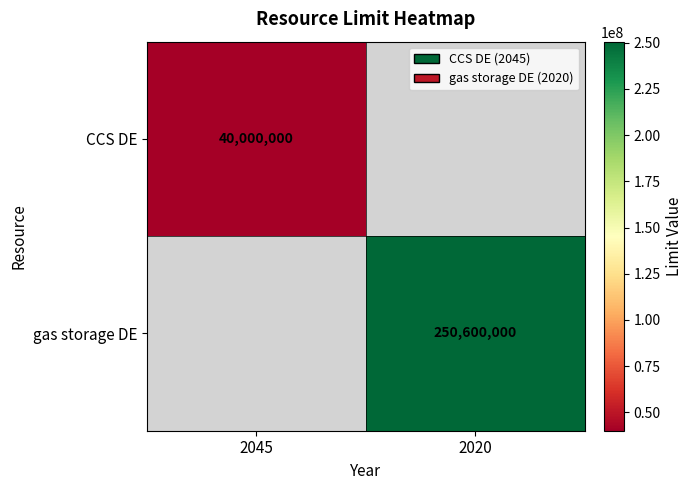

At which category does the chart reach its peak across all series?

2020